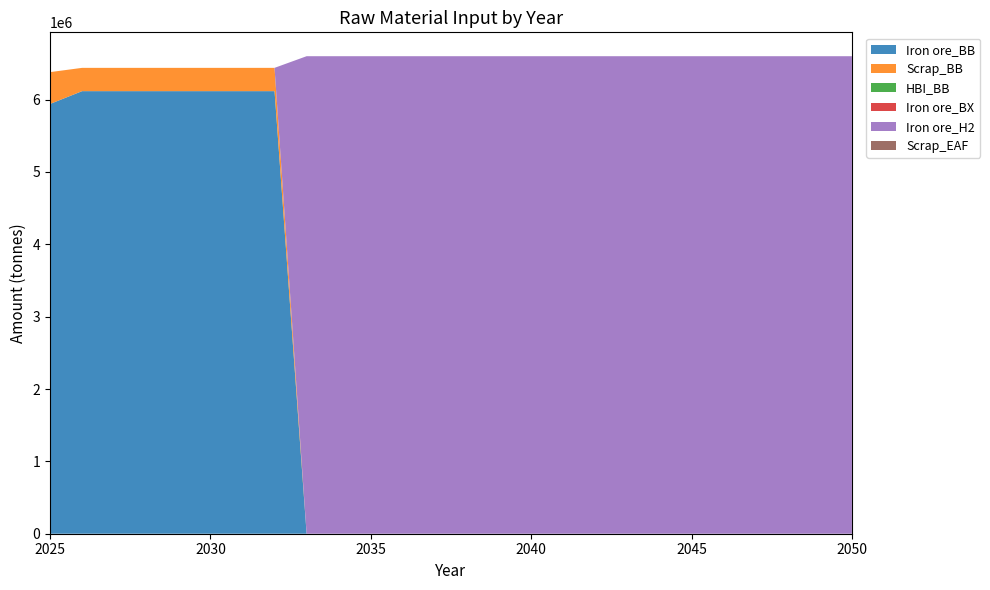

Reading right to left, transcribe all the data shown in this chart.

Iron ore_BB: 0.0	0.0	0.0	0.0	0.0	0.0	0.0	0.0	0.0	0.0	0.0	0.0	0.0	0.0	0.0	0.0	0.0	0.0	6117073.2	6117073.2	6117073.2	6117073.2	6117073.2	6117073.2	6117073.2	5940000.0
Scrap_BB: 0.0	0.0	0.0	0.0	0.0	0.0	0.0	0.0	0.0	0.0	0.0	0.0	0.0	0.0	0.0	0.0	0.0	0.0	321951.2	321951.2	321951.2	321951.2	321951.2	321951.2	321951.2	440000.0
HBI_BB: 0.0	0.0	0.0	0.0	0.0	0.0	0.0	0.0	0.0	0.0	0.0	0.0	0.0	0.0	0.0	0.0	0.0	0.0	0.0	0.0	0.0	0.0	0.0	0.0	0.0	0.0
Iron ore_BX: 0.0	0.0	0.0	0.0	0.0	0.0	0.0	0.0	0.0	0.0	0.0	0.0	0.0	0.0	0.0	0.0	0.0	0.0	0.0	0.0	0.0	0.0	0.0	0.0	0.0	0.0
Iron ore_H2: 6600000.0	6600000.0	6600000.0	6600000.0	6600000.0	6600000.0	6600000.0	6600000.0	6600000.0	6600000.0	6600000.0	6600000.0	6600000.0	6600000.0	6600000.0	6600000.0	6600000.0	6600000.0	0.0	0.0	0.0	0.0	0.0	0.0	0.0	0.0
Scrap_EAF: 0.0	0.0	0.0	0.0	0.0	0.0	0.0	0.0	0.0	0.0	0.0	0.0	0.0	0.0	0.0	0.0	0.0	0.0	0.0	0.0	0.0	0.0	0.0	0.0	0.0	0.0